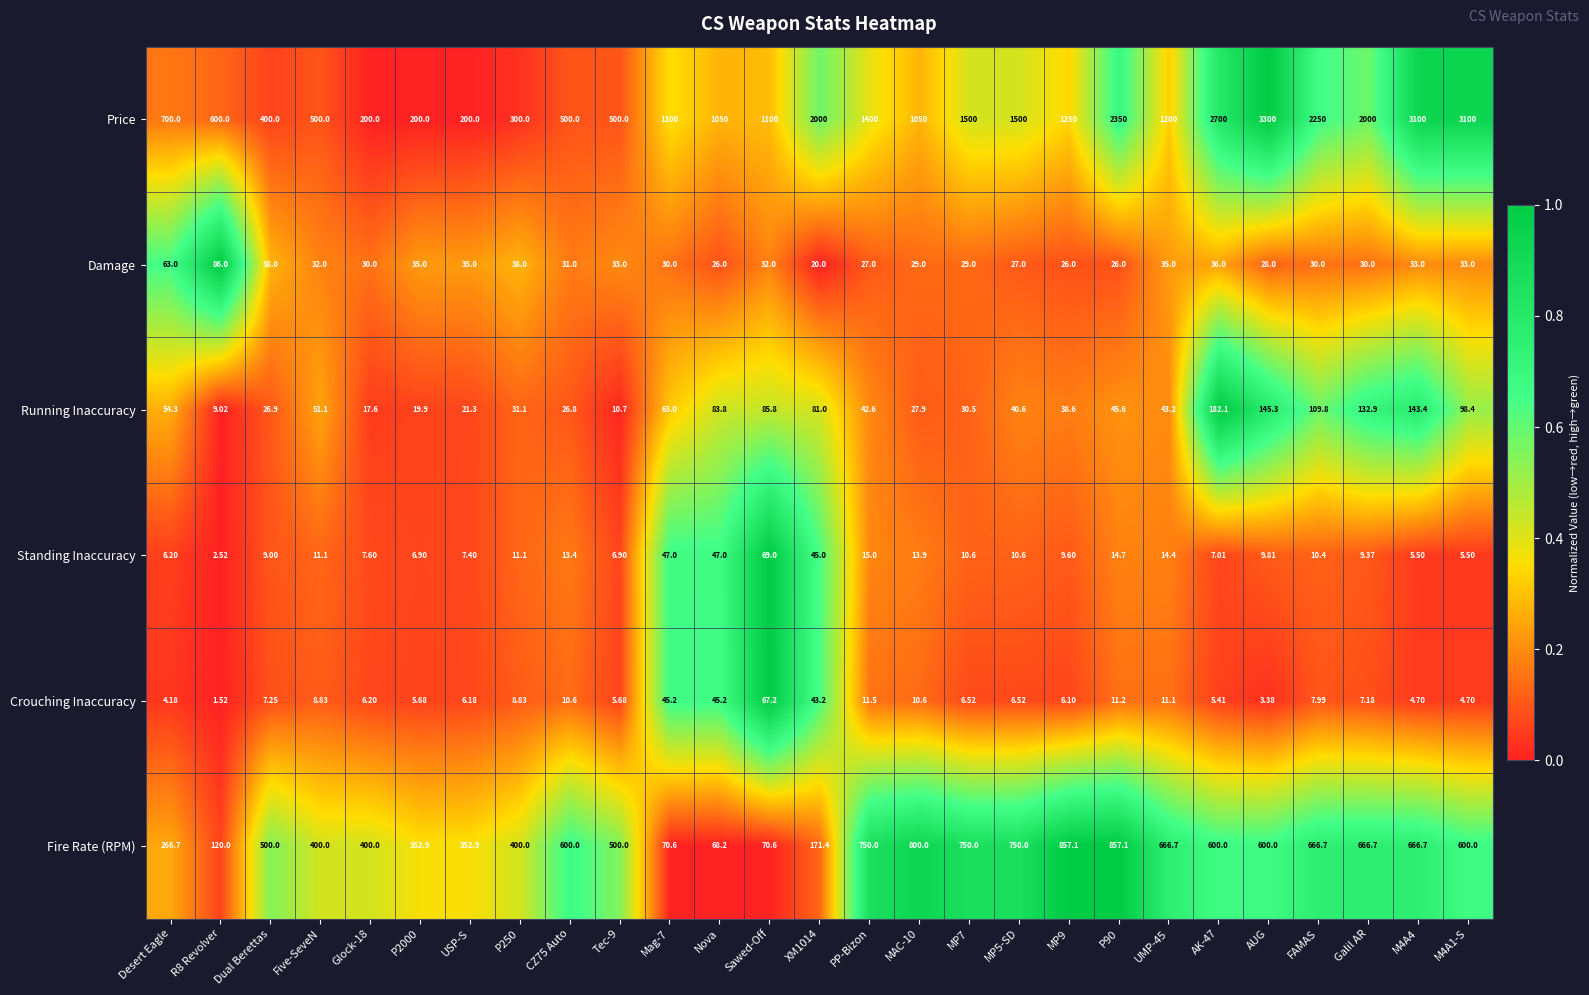

Is the value of Fire Rate (RPM) at XM1014 greater than the value of Damage at Tec-9?

Yes